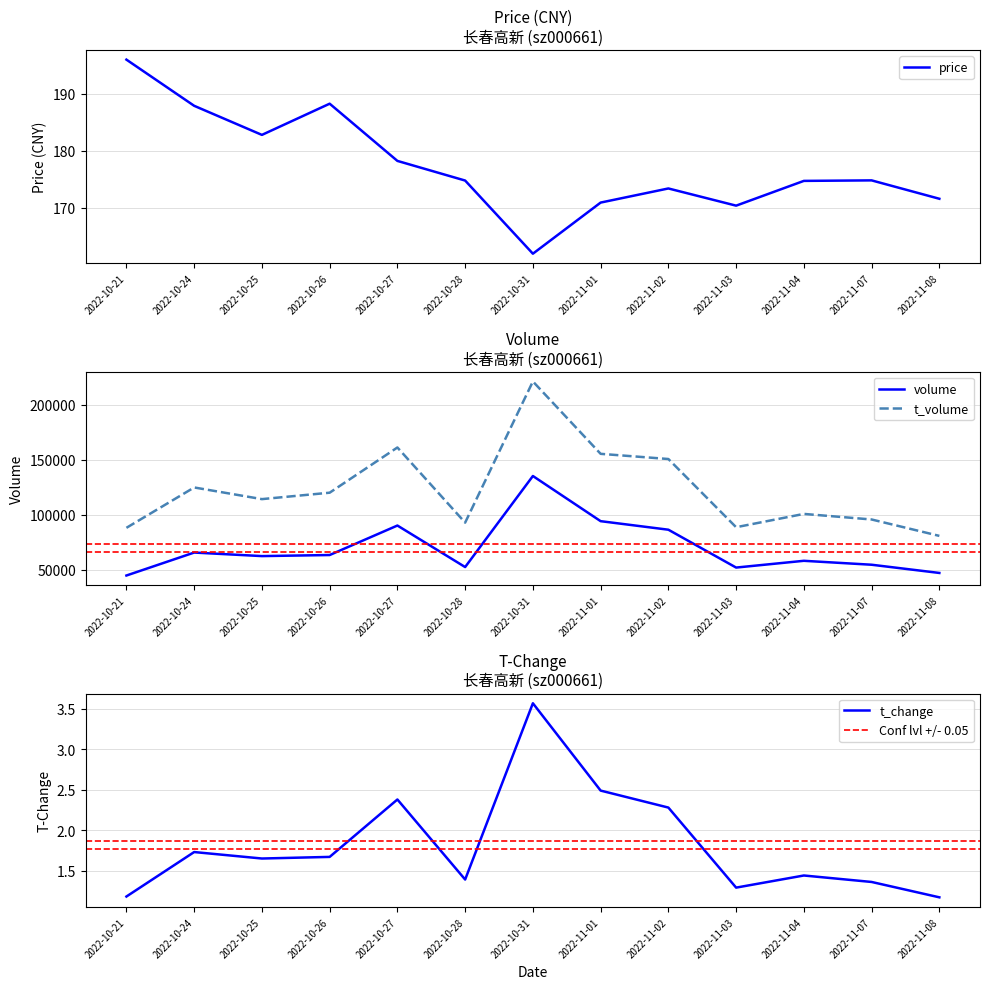

True or false: volume has more than 1 points higher than both neighbors.

True